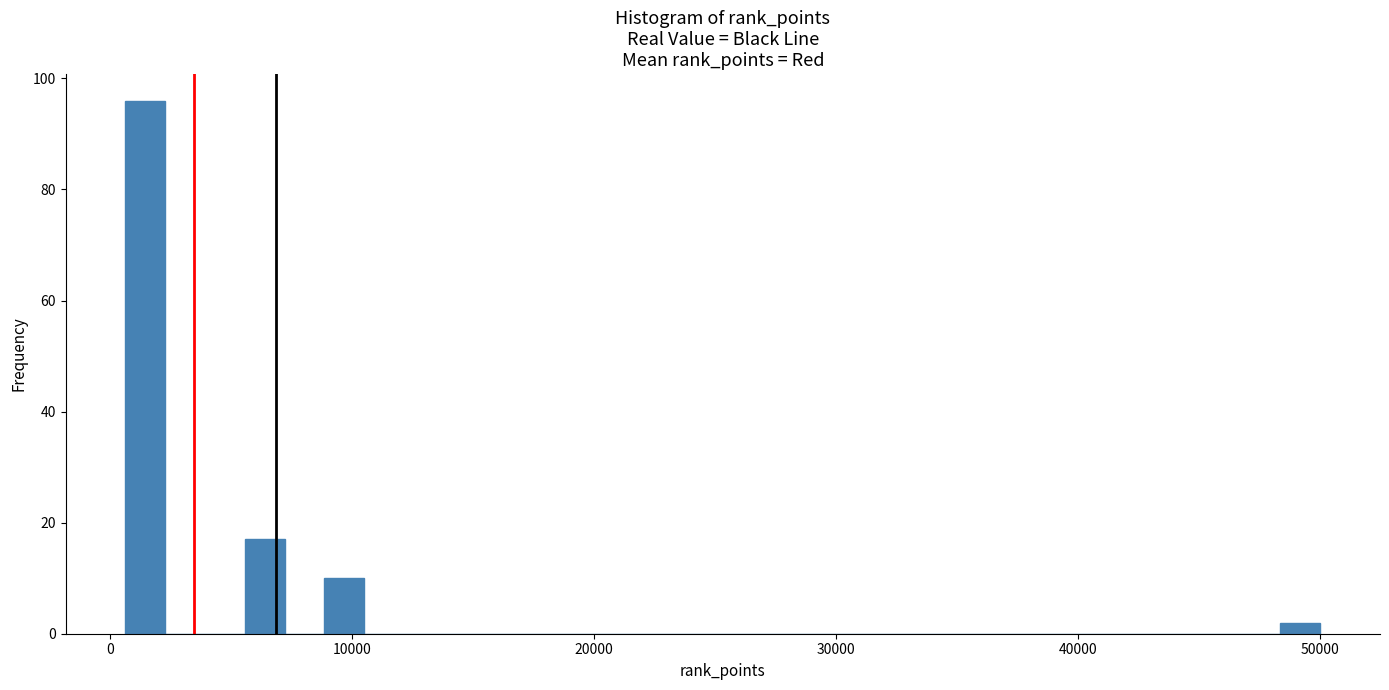

Around what value on the x-axis is the tallest bar? Give the approximate position of its centre, as read against the axis.

1000